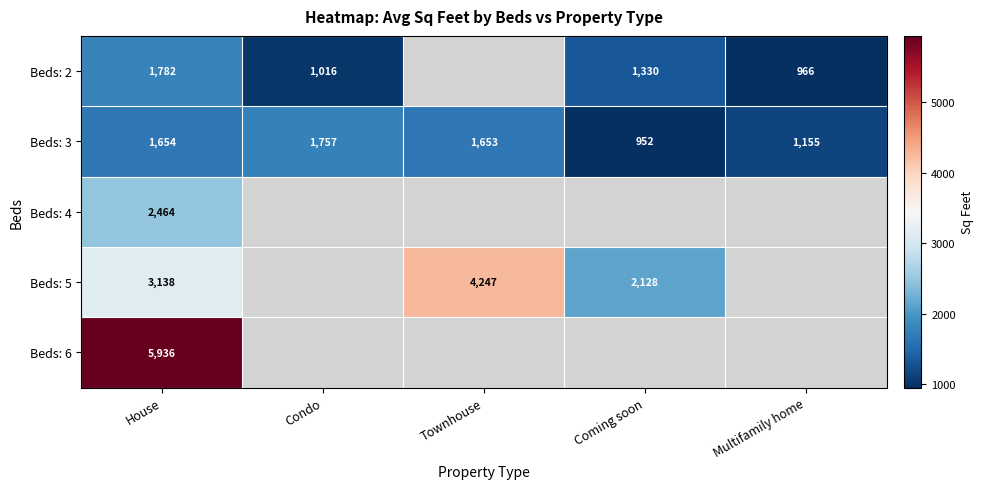

What is the sum of the Beds: 3 values at Condo and Coming soon?

2709